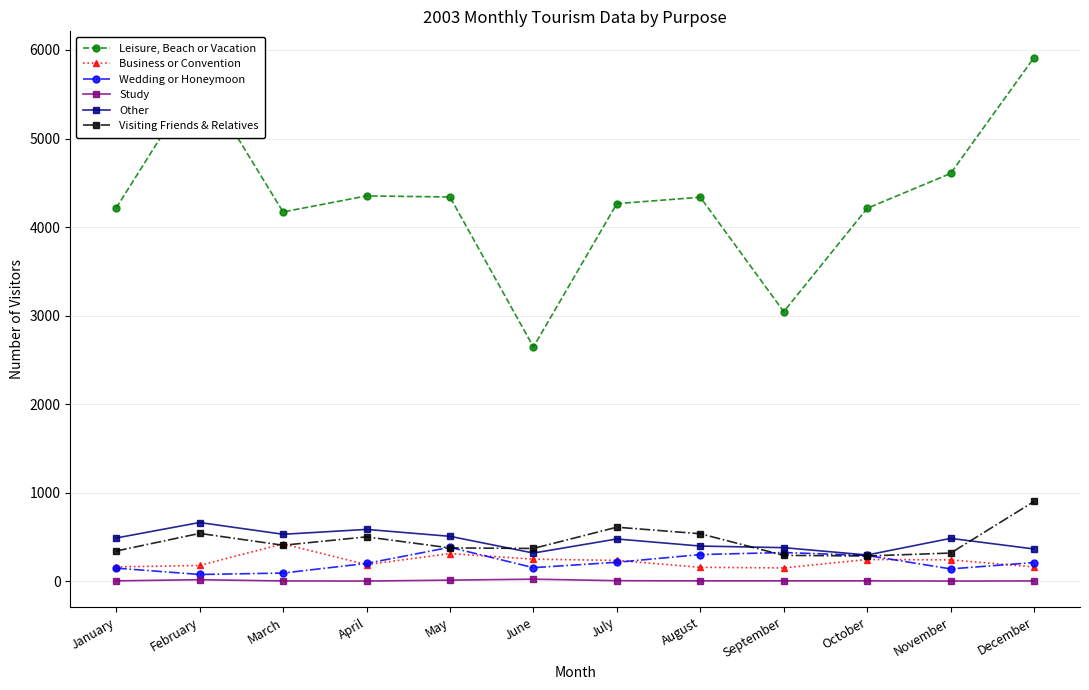

At which label does Leisure, Beach or Vacation first exceed 4337?

February